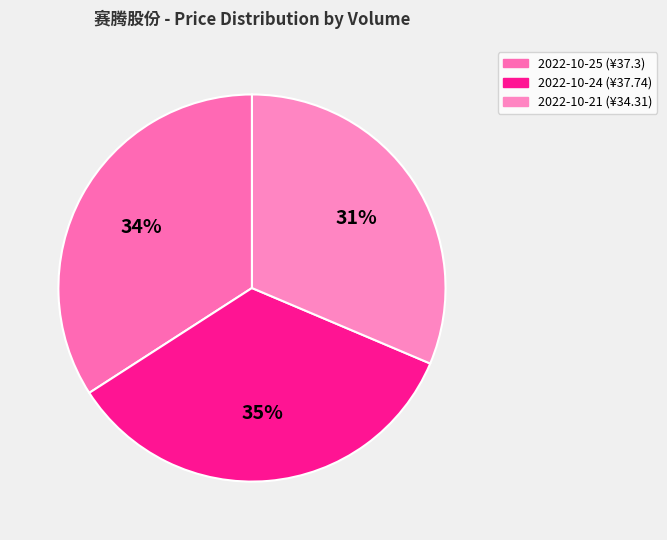

How many segments does this pie chart have?

3